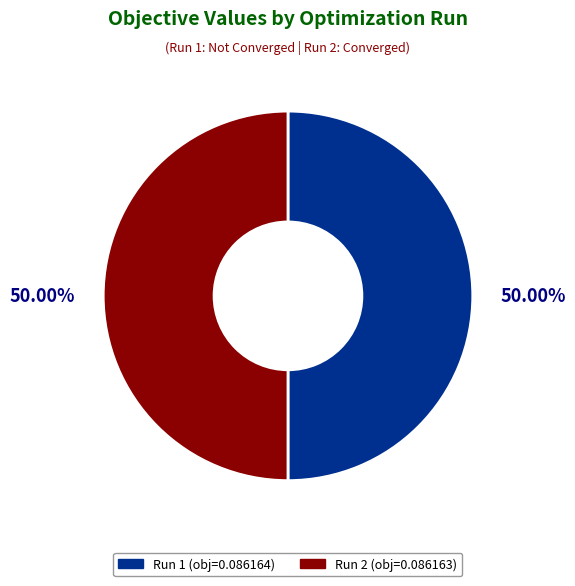

Combined, do Run 1 and Run 2 account for over 50%?

Yes